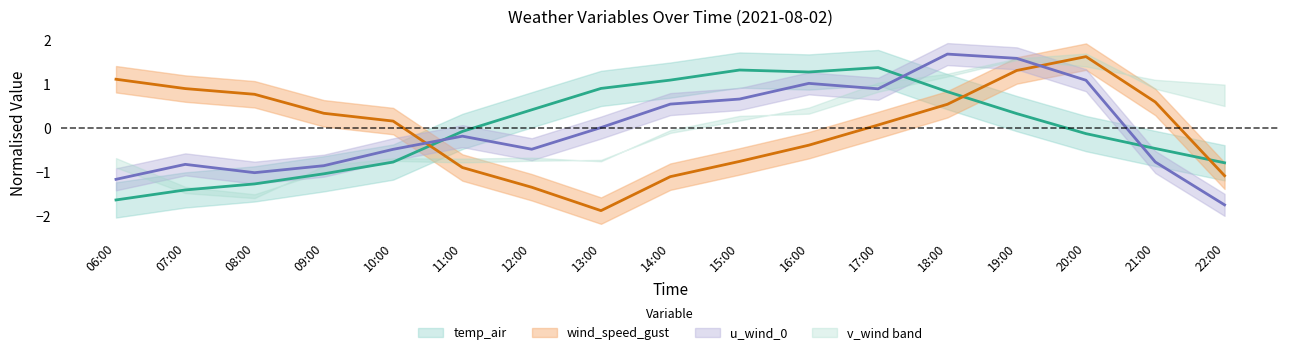

Between 06:00 and 20:00, which series saw the biggest shift?

u_wind_0